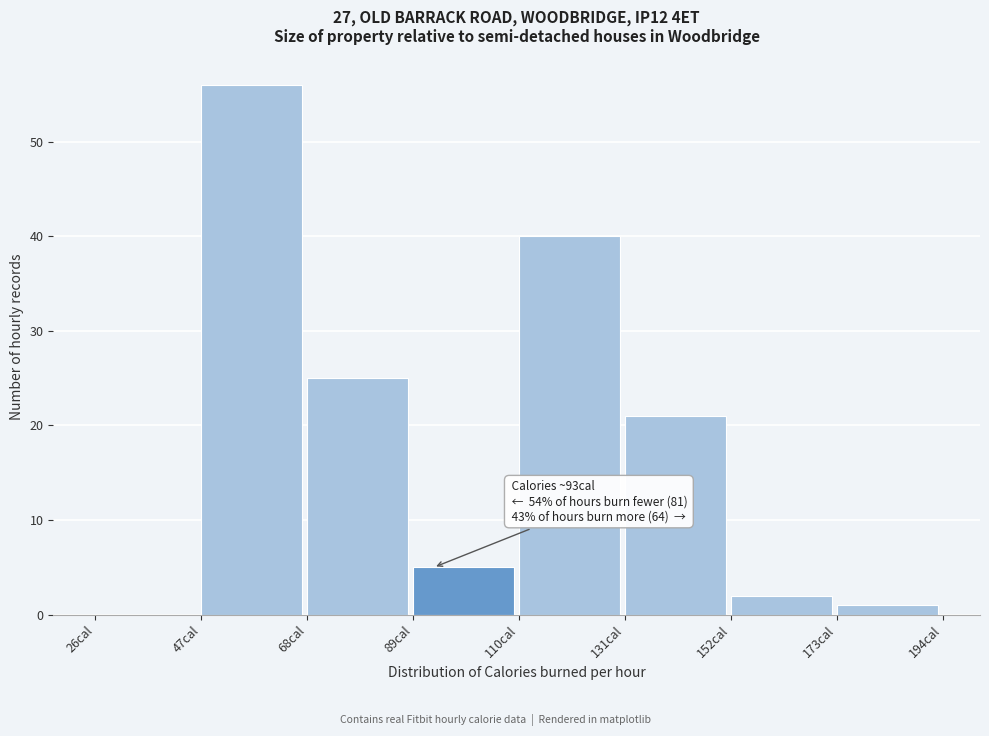

Which range on the x-axis has the tallest bar?

47 to 68